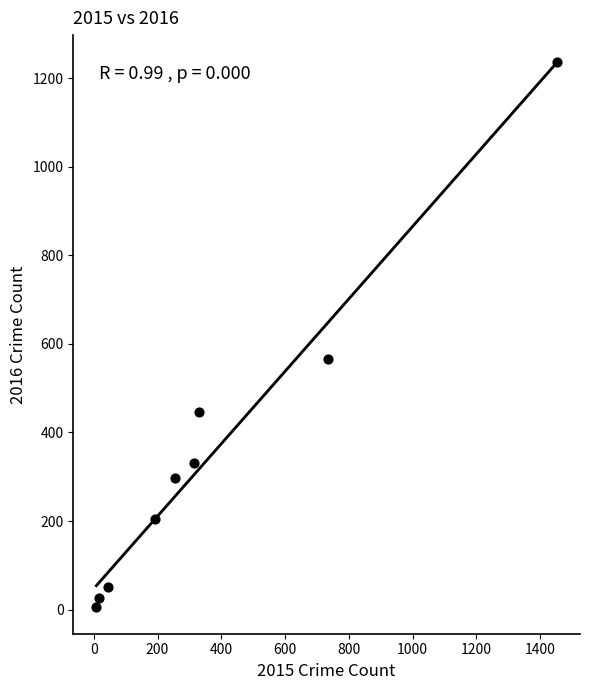

What is the average Y value?

352